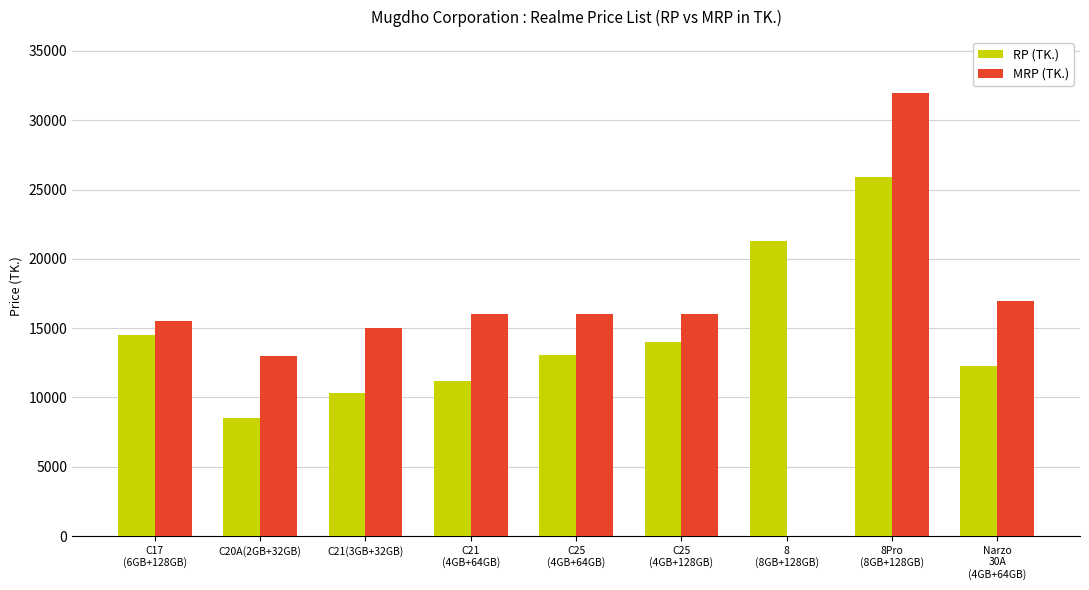

What is the maximum value shown in the chart?

31990